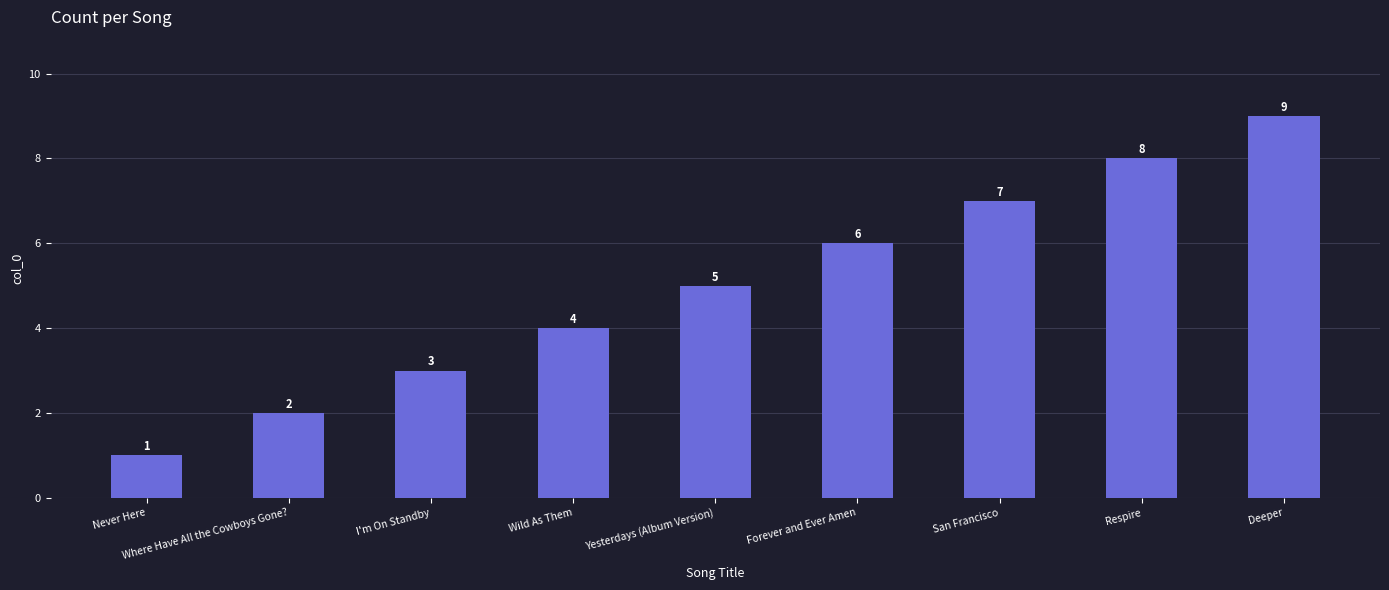

At which category does the chart reach its minimum across all series?

Never Here